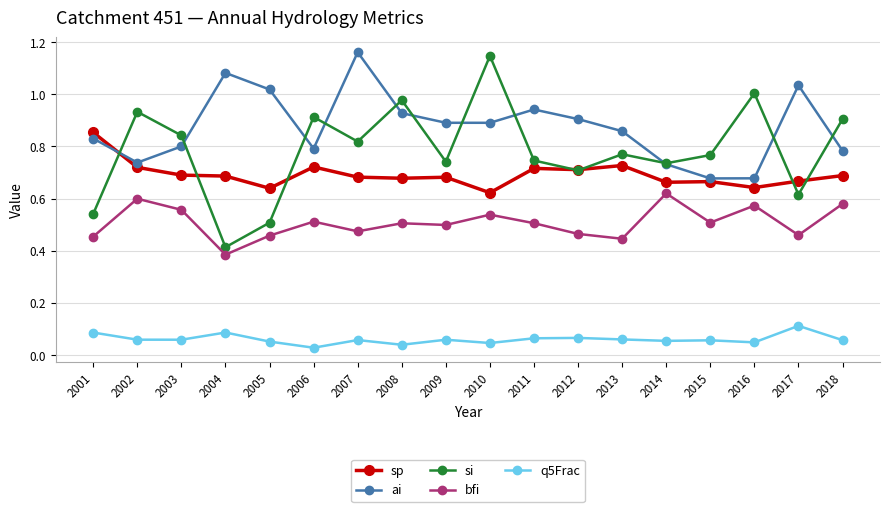

In bfi, how many points are lower than both neighbors (excluding endpoints)?

6